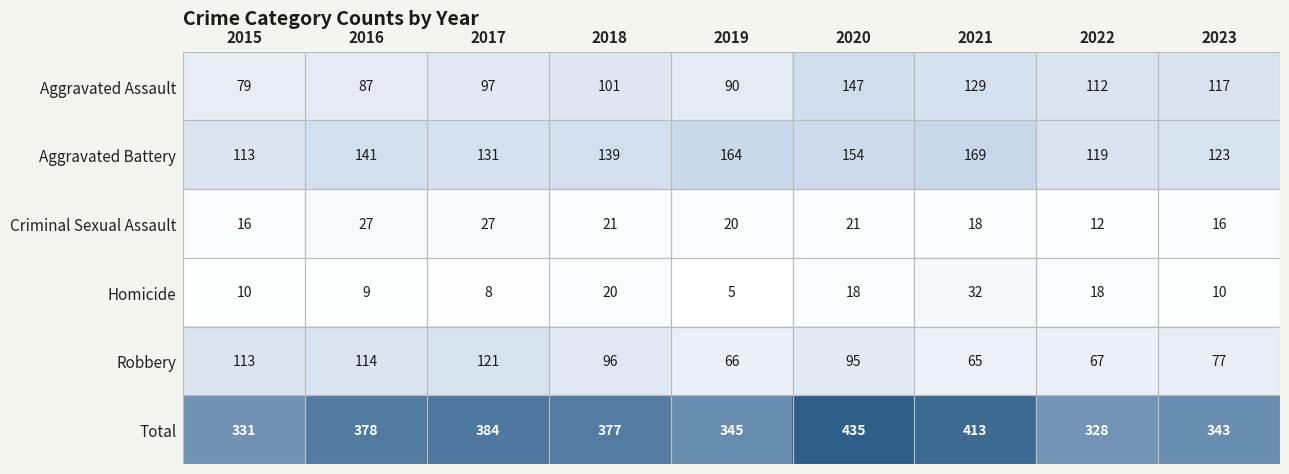

The Homicide series shows 20 at 2021. True or false?

False